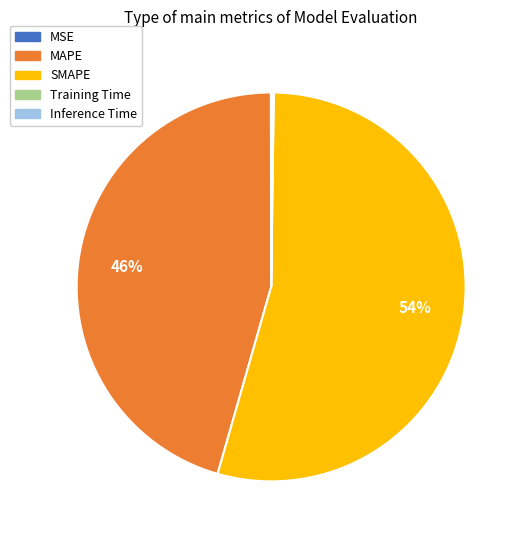

To the nearest percent, what is the difference between the largest and smallest slice percentages?

54%